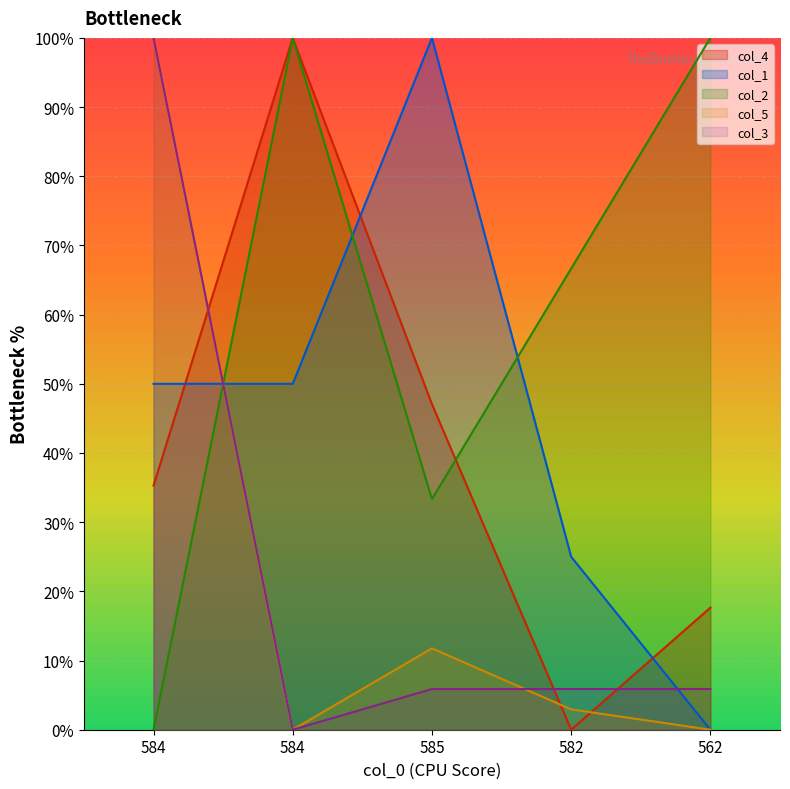

What is the sum of the col_1 values at 582 and 584?

75.0